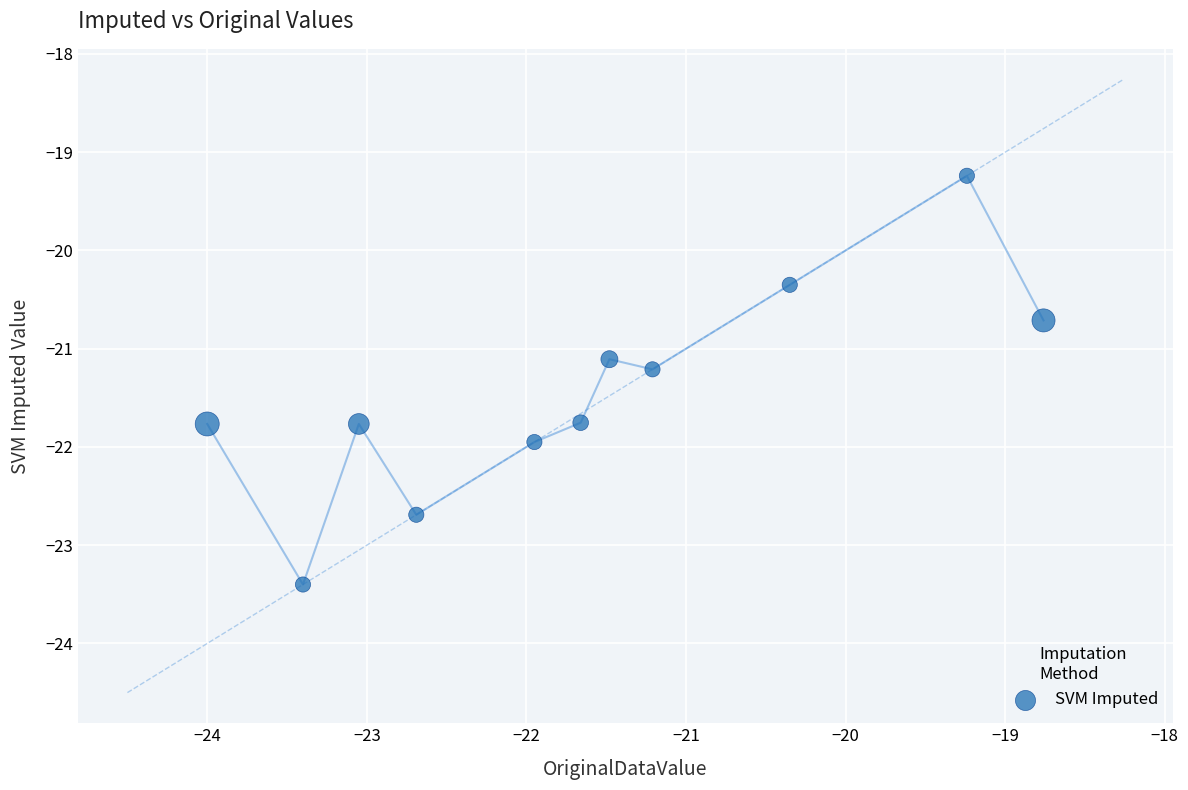

What is the average Y value?

-21.4